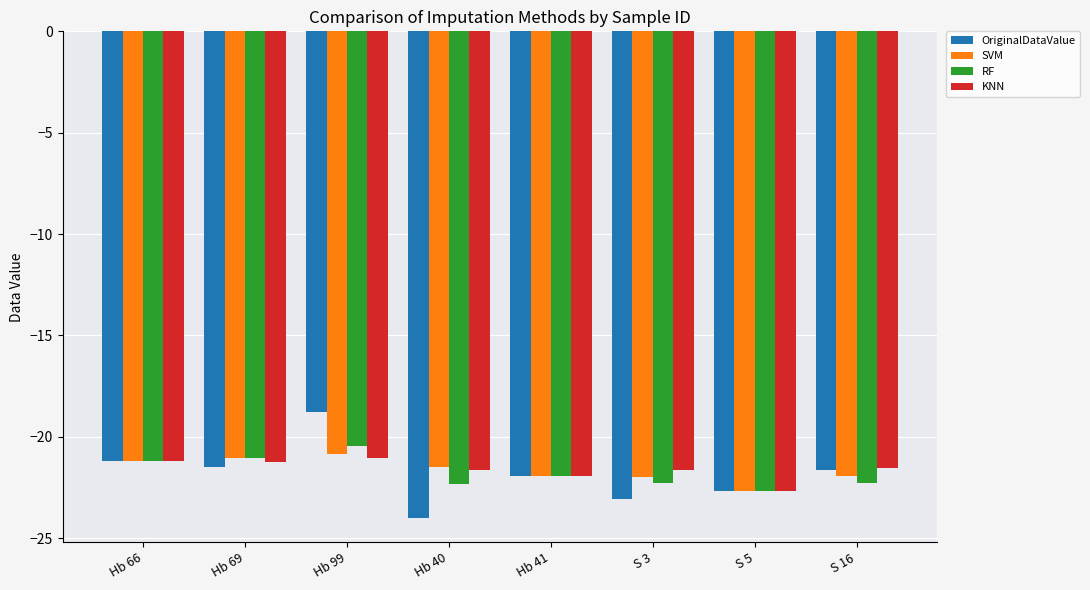

What is the label of the 3rd bar from the left?

Hb 99